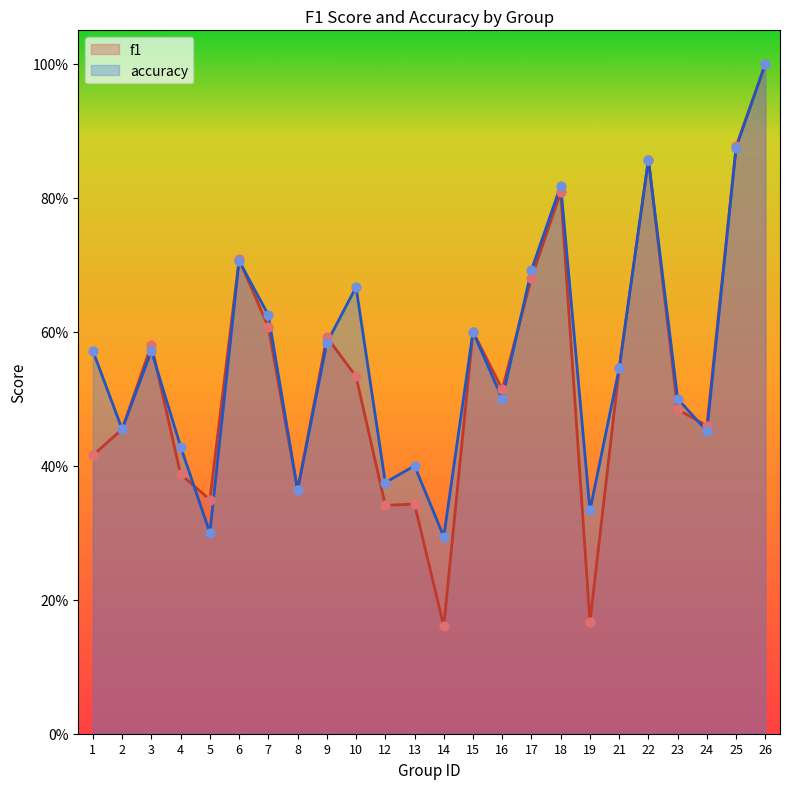

Which series has the largest total across all categories?

accuracy